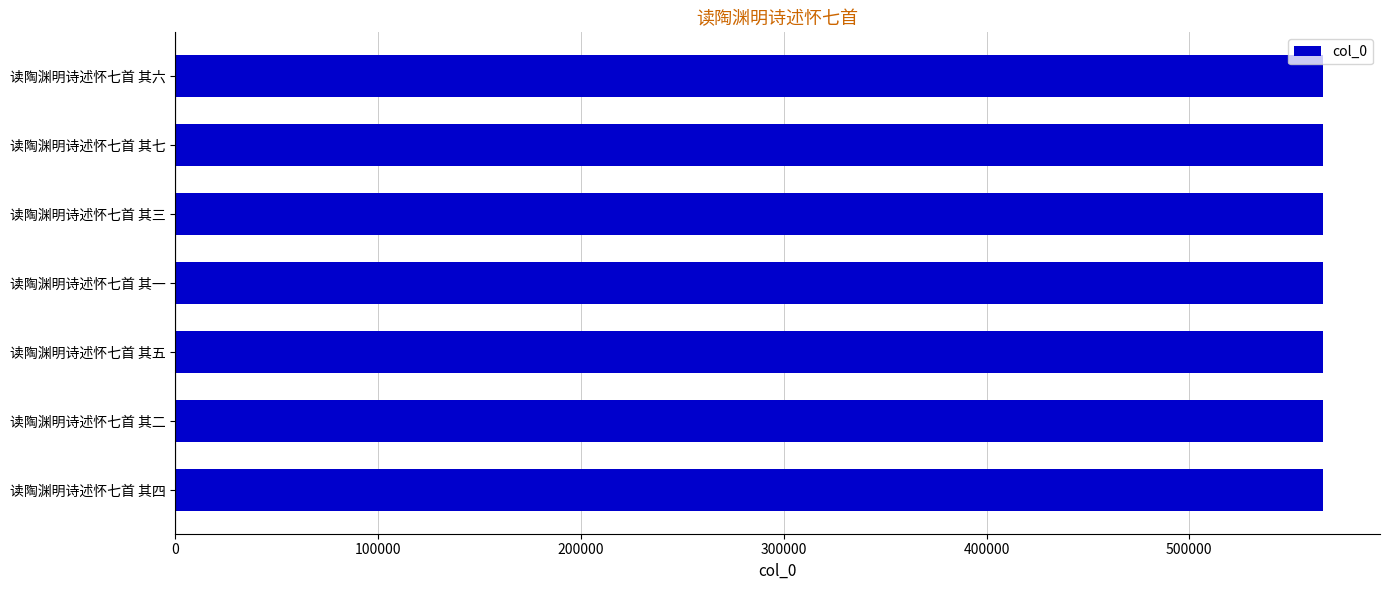

What is the sum of all values?

3960089